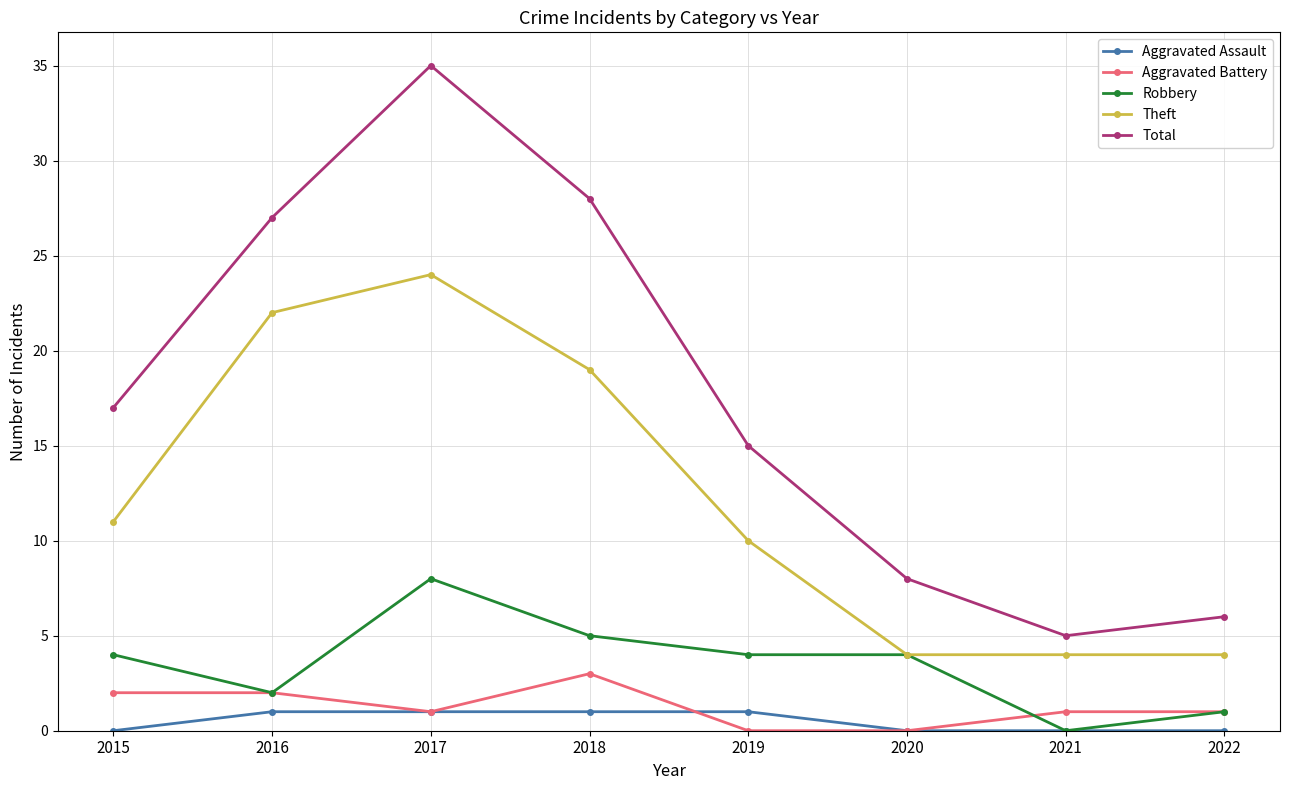

Reading right to left, list all the values displayed in this chart.

Aggravated Assault: 0	0	0	1	1	1	1	0
Aggravated Battery: 1	1	0	0	3	1	2	2
Robbery: 1	0	4	4	5	8	2	4
Theft: 4	4	4	10	19	24	22	11
Total: 6	5	8	15	28	35	27	17